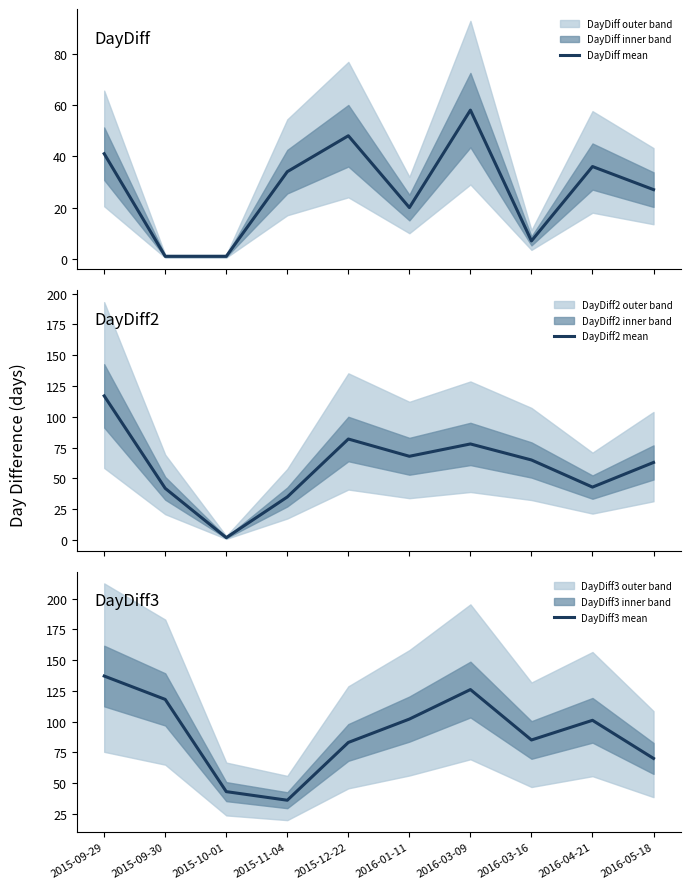

True or false: DayDiff2 mean has more than 1 points higher than both neighbors.

True